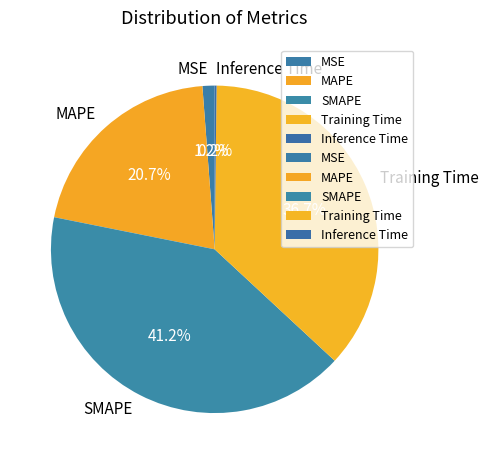

Combined, do Training Time and MSE account for over 50%?

No